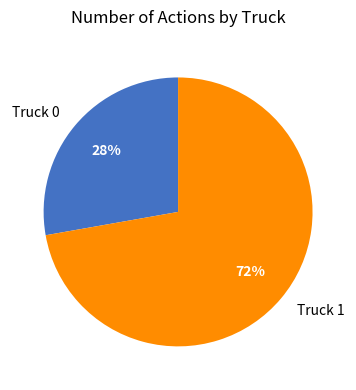

Is the sum of Truck 1 and Truck 0 greater than half?

Yes